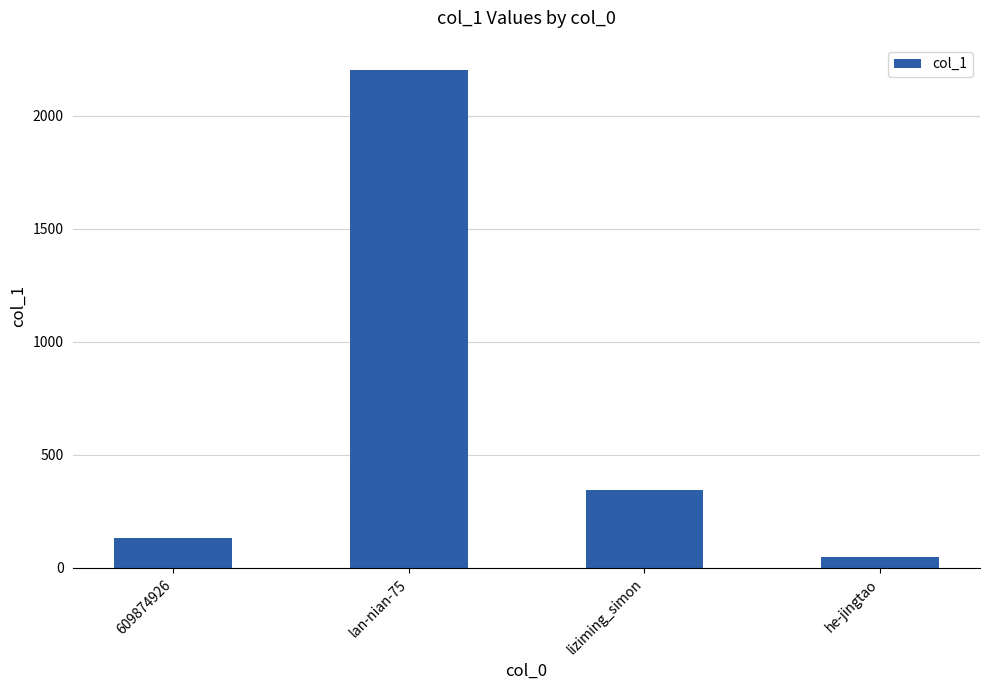

Between 609874926 and lan-nian-75, which is larger?

lan-nian-75